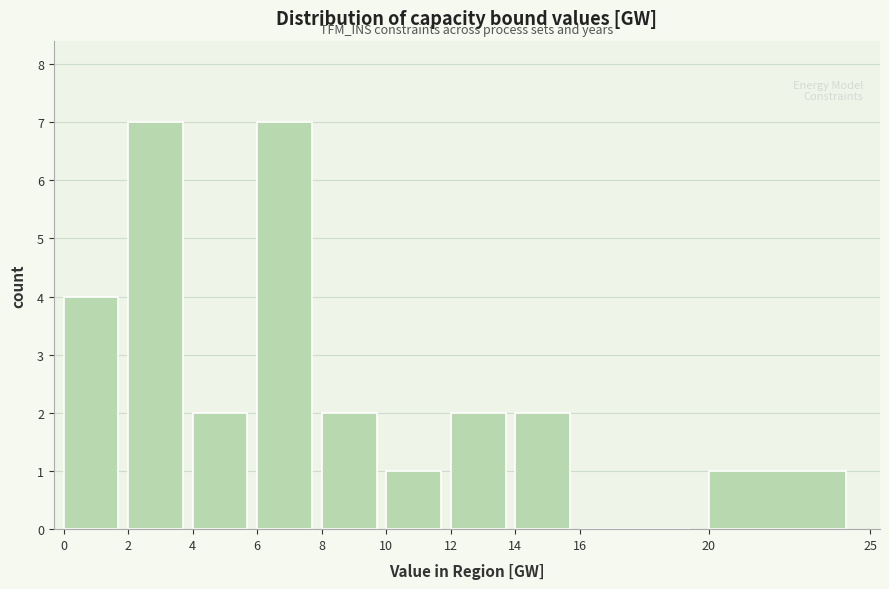

Reading left to right, transcribe this chart: for each bar, give the range it covers on the x-axis and its height. The values are not printed on the chart, so give them approximately, as read against the axis.

0 to 2: 4
2 to 4: 7
4 to 6: 2
6 to 8: 7
8 to 10: 2
10 to 12: 1
12 to 14: 2
14 to 16: 2
16 to 20: 0
20 to 25: 1